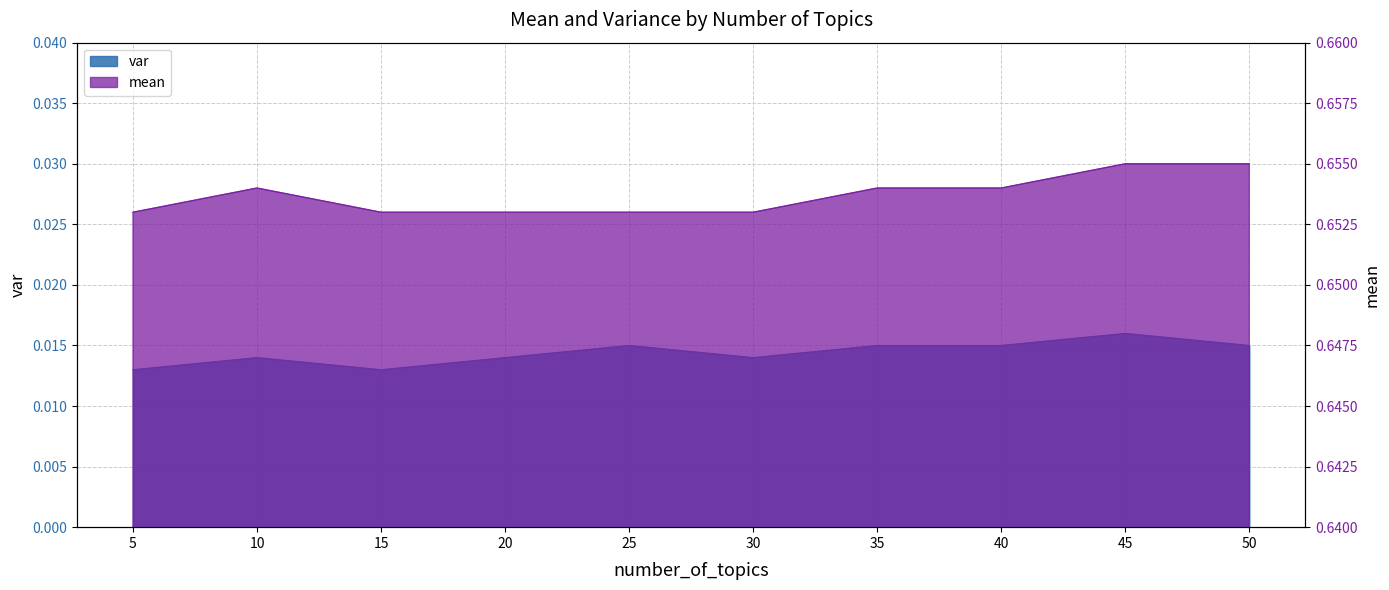

True or false: mean has more than 1 interior local peaks.

False